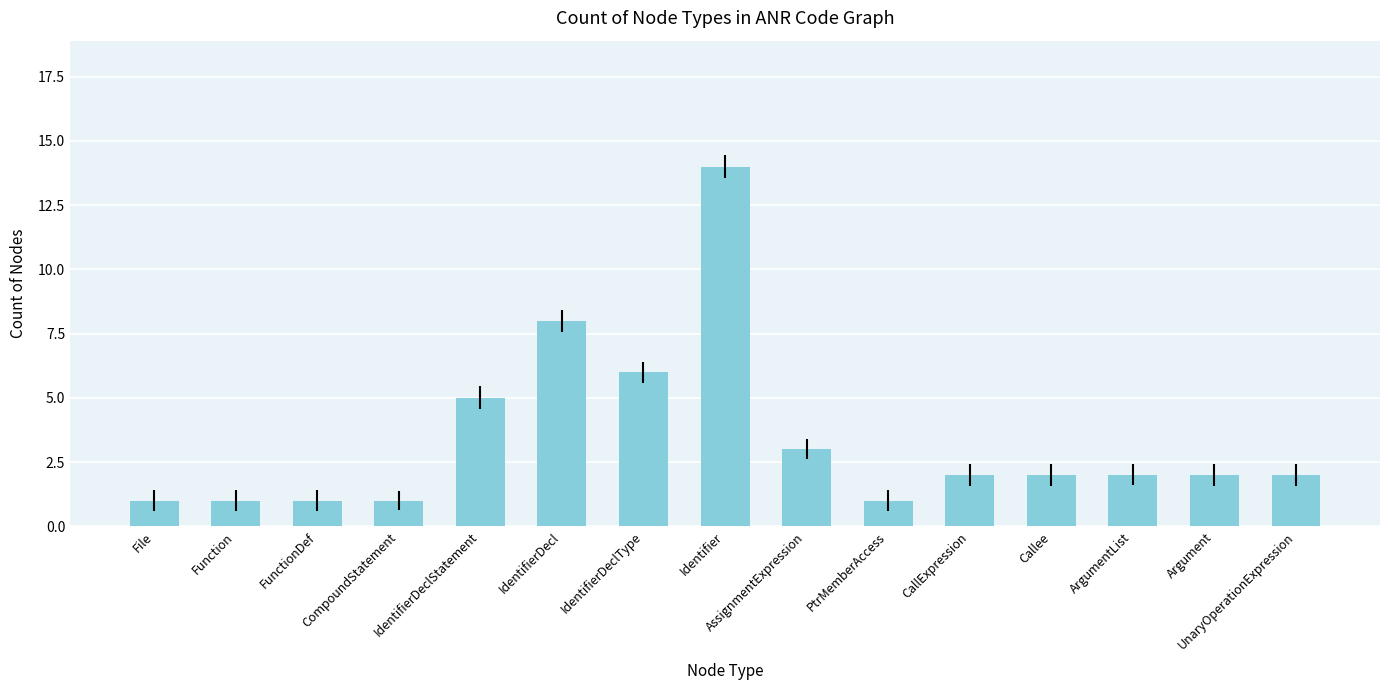

What position from the left is PtrMemberAccess?

10